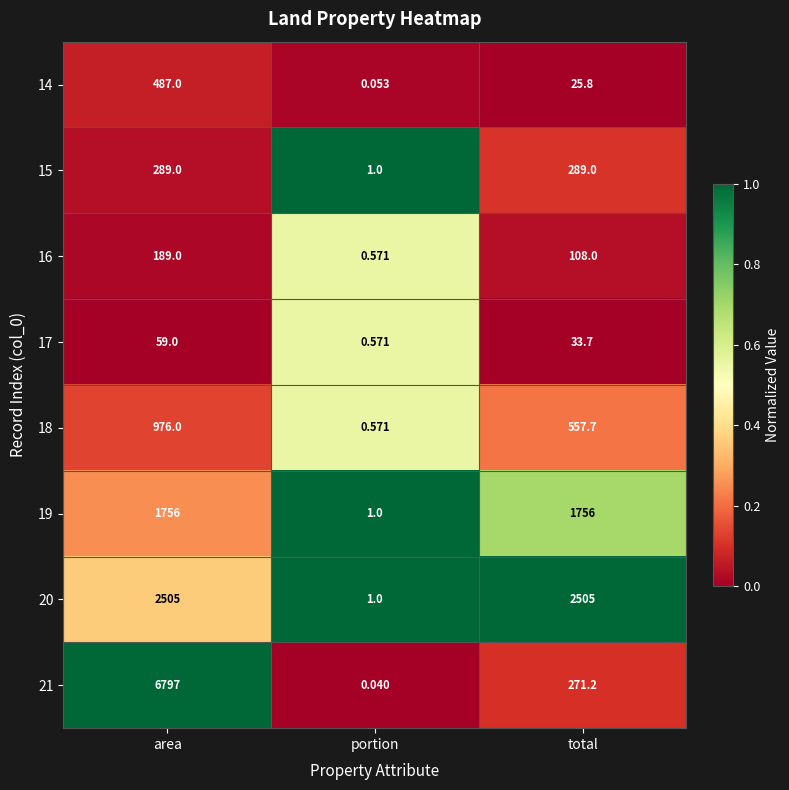

At which category is the sum across all series the highest?

area